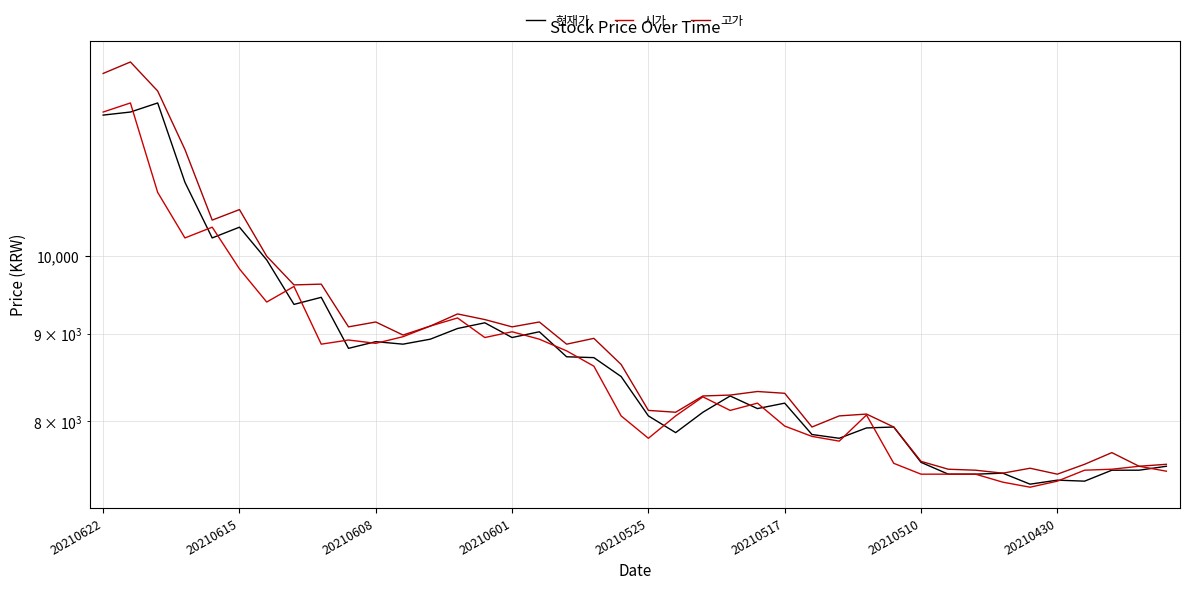

How many interior local peaks does the 현재가 series have?

11